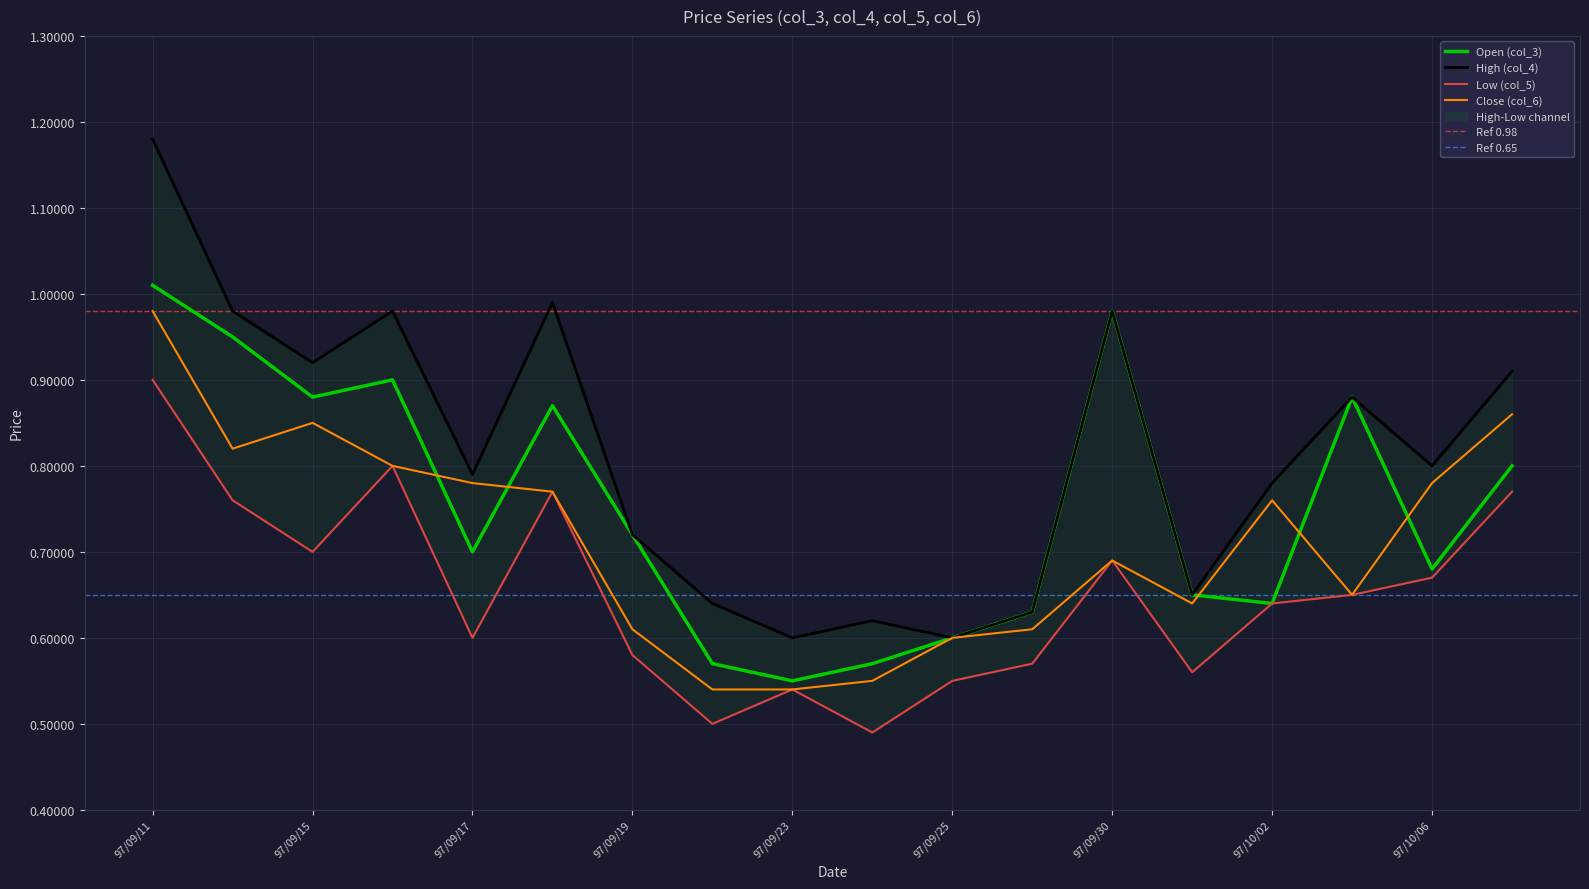

How many intersections are there between col_6 and col_3?

5